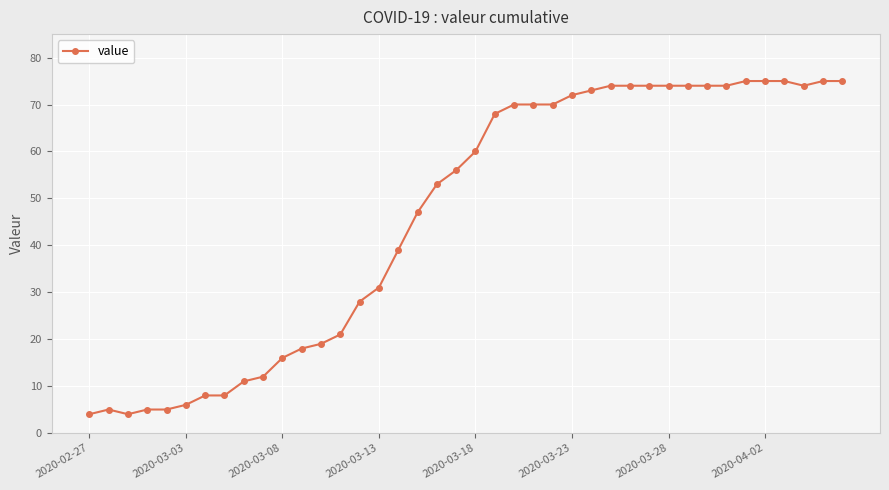

True or false: the data has more than 0 interior local peaks.

True